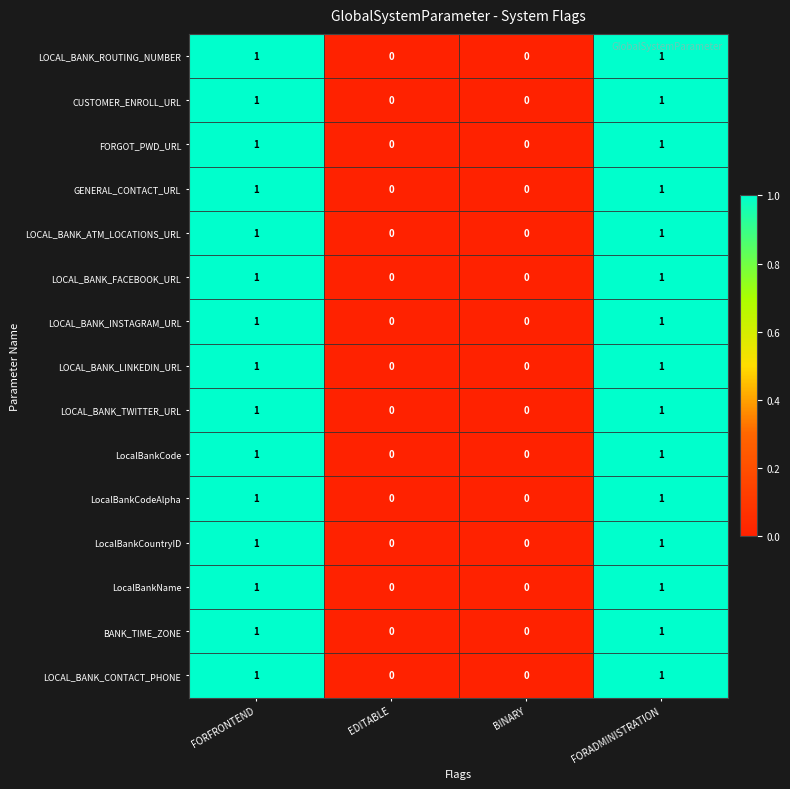

How many LOCAL_BANK_TWITTER_URL values are between 0 and 1?

4